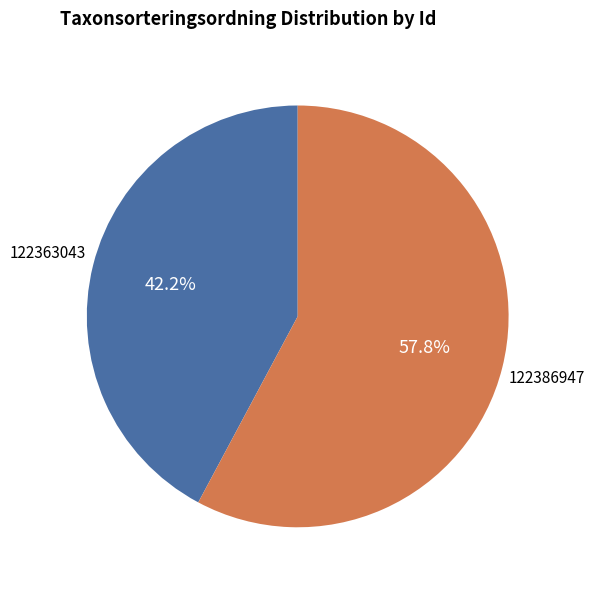

To the nearest percent, what is the difference between the largest and smallest slice percentages?

16%